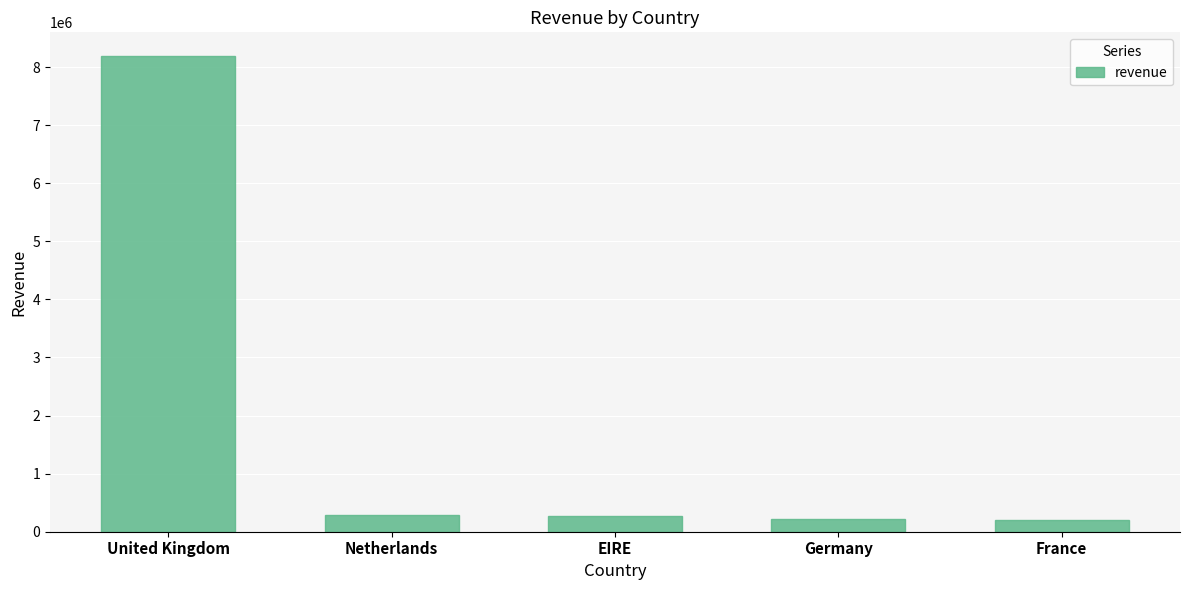

How many categories are shown in the chart?

5